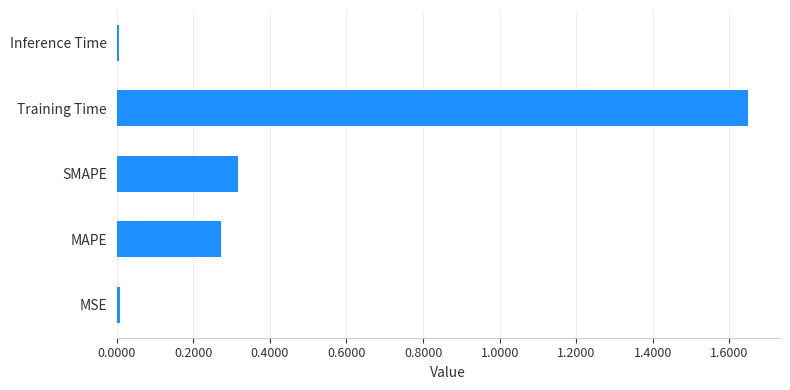

What is the average value?

0.5